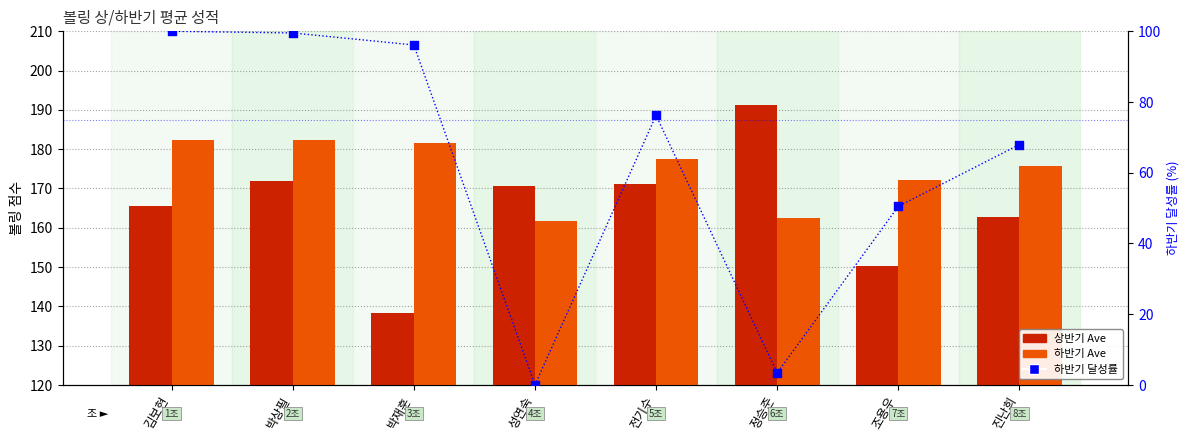

Is the value of 하반기 달성률 at 전기수 greater than the value of 하반기 Ave at 진난희?

No